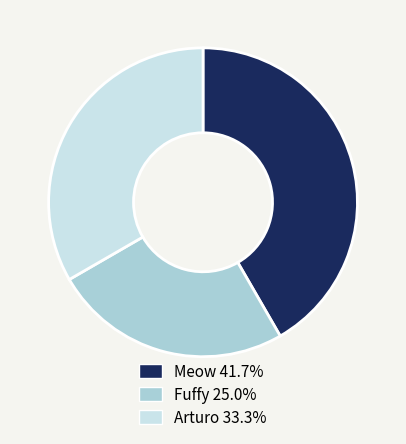

Does any single category account for the majority?

No